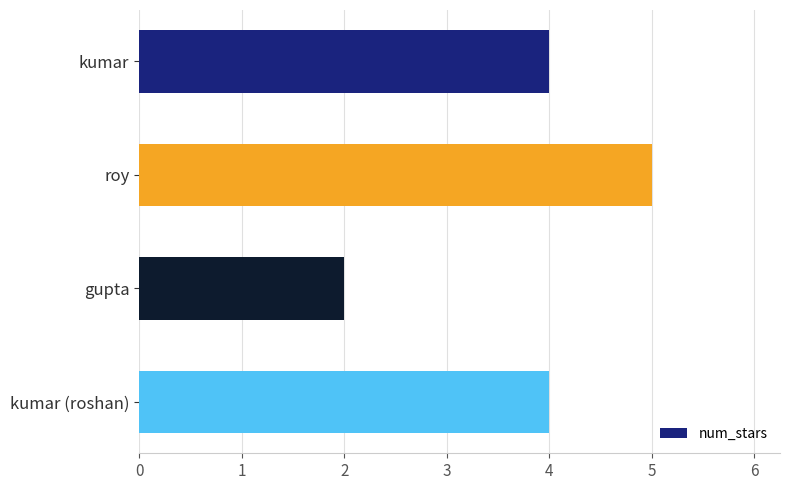

What is the change in value from roy to gupta?

-3